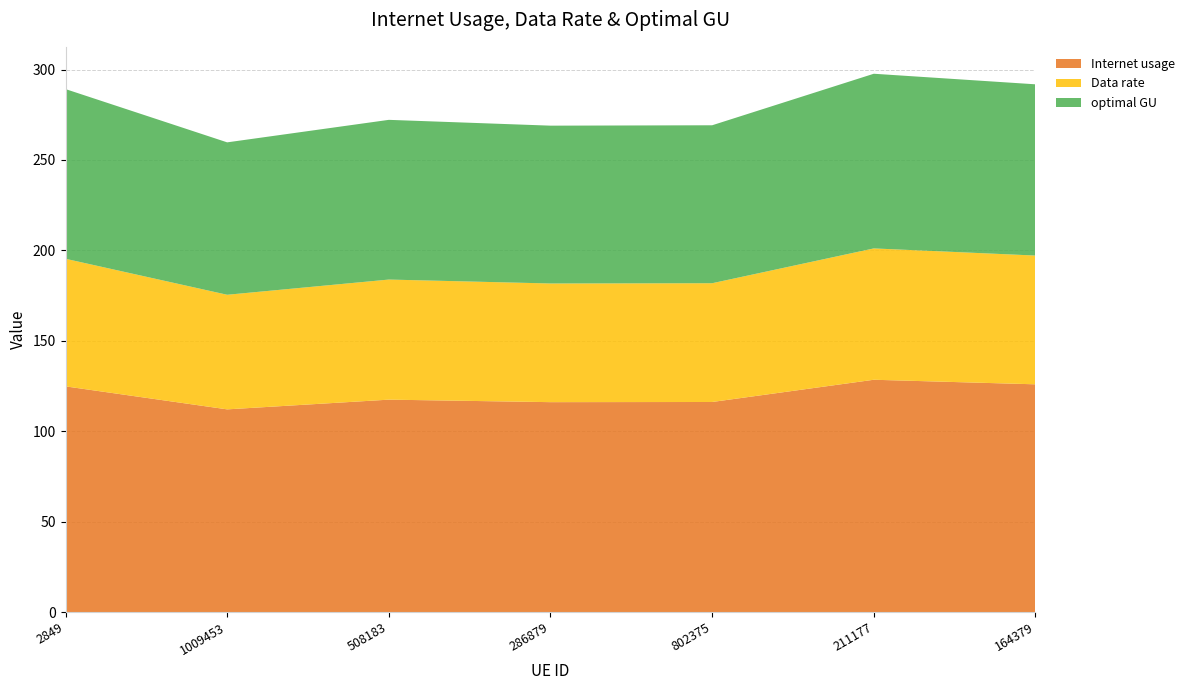

Reading left to right, list all the values displayed in this chart.

Internet usage: 124.8	112.1	117.4	116.1	116.2	128.5	125.9
Data rate: 70.6	63.4	66.4	65.6	65.7	72.6	71.2
optimal GU: 93.8	84.3	88.3	87.3	87.3	96.6	94.7